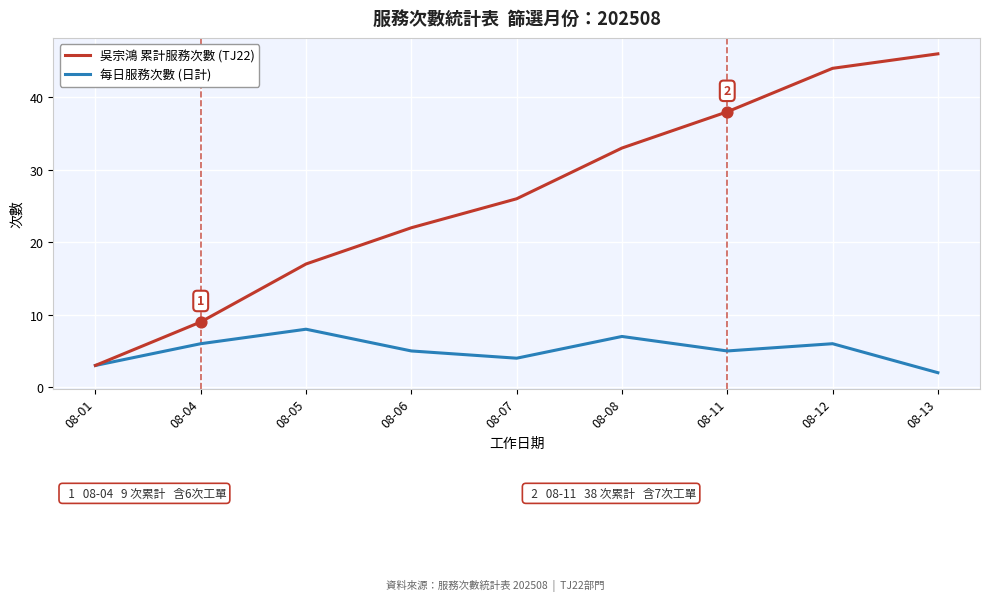

At which category is the sum across all series the highest?

08-12